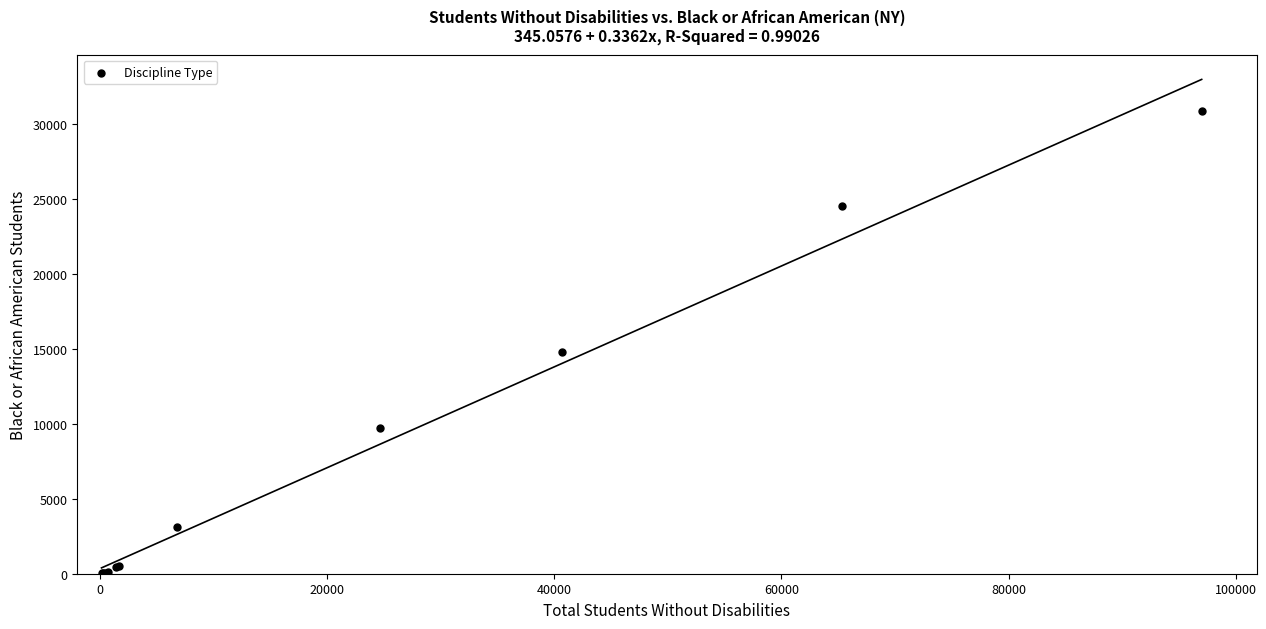

What Y value in the scatter plot is closest to 15464?

14776